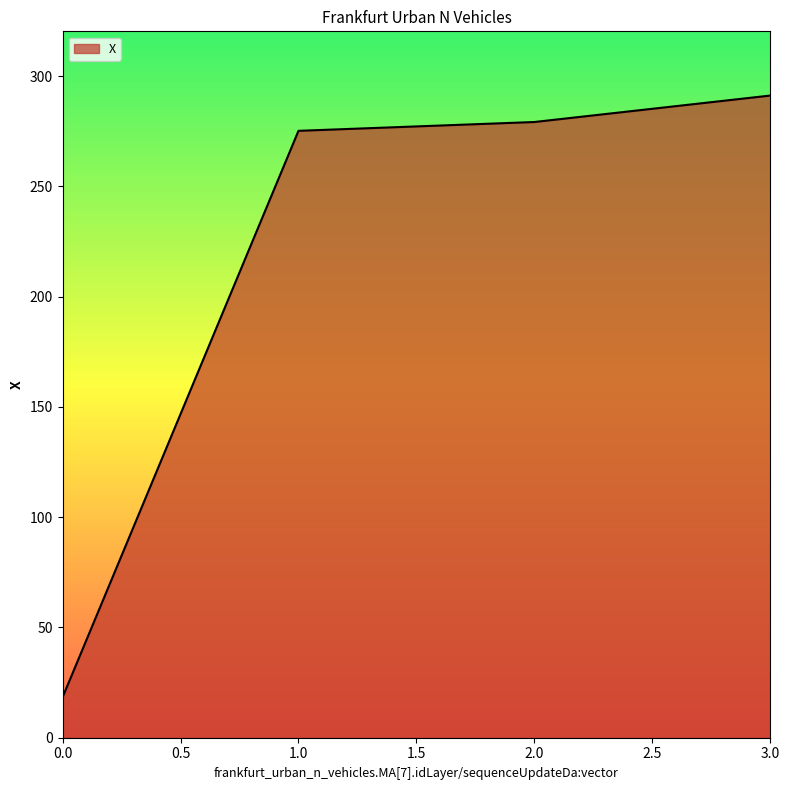

The chart shows a value of 18.3 at 0.0. True or false?

True